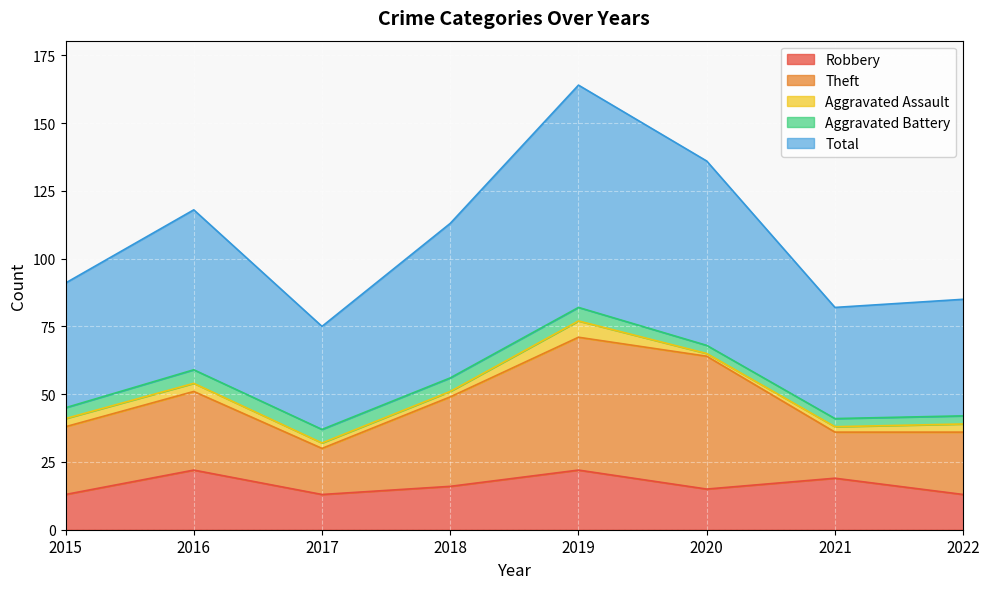

Which series changed the most between 2017 and 2020?

Theft